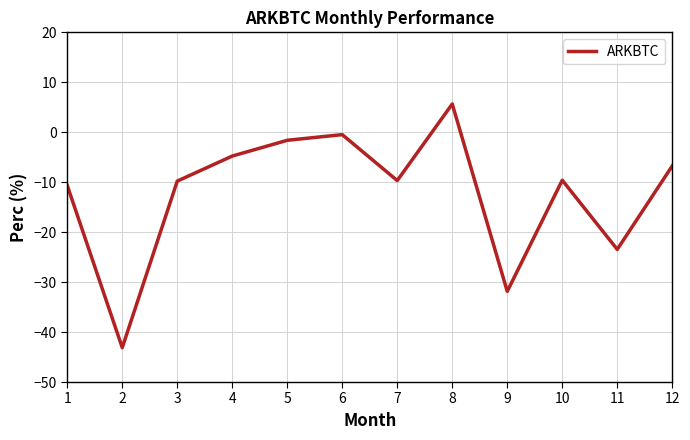

At which category does the data reach its first local valley?

2